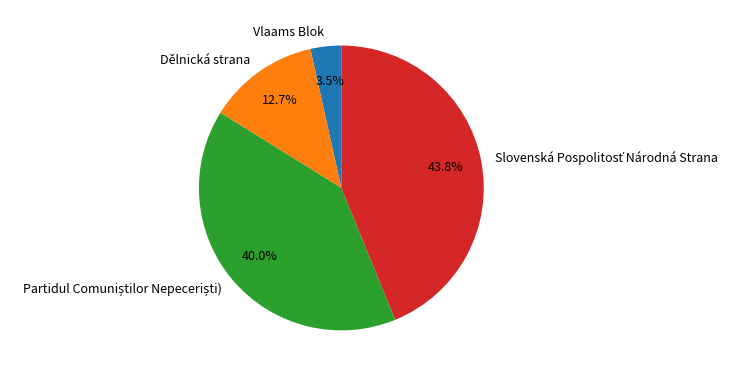

What percentage is NOT represented by Dělnická strana?

87.3%